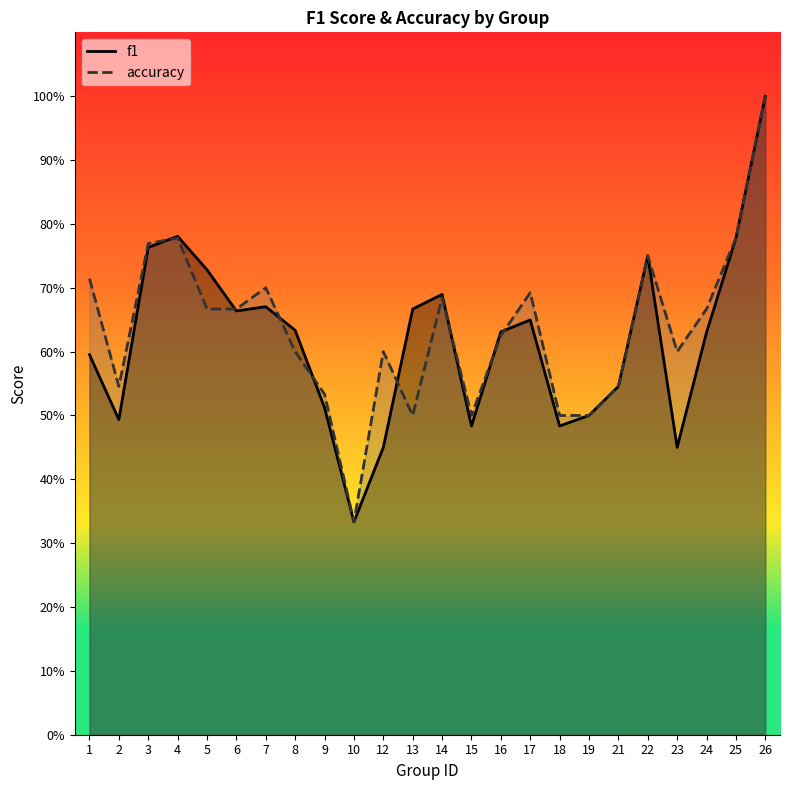

True or false: f1 and accuracy cross at least once.

True